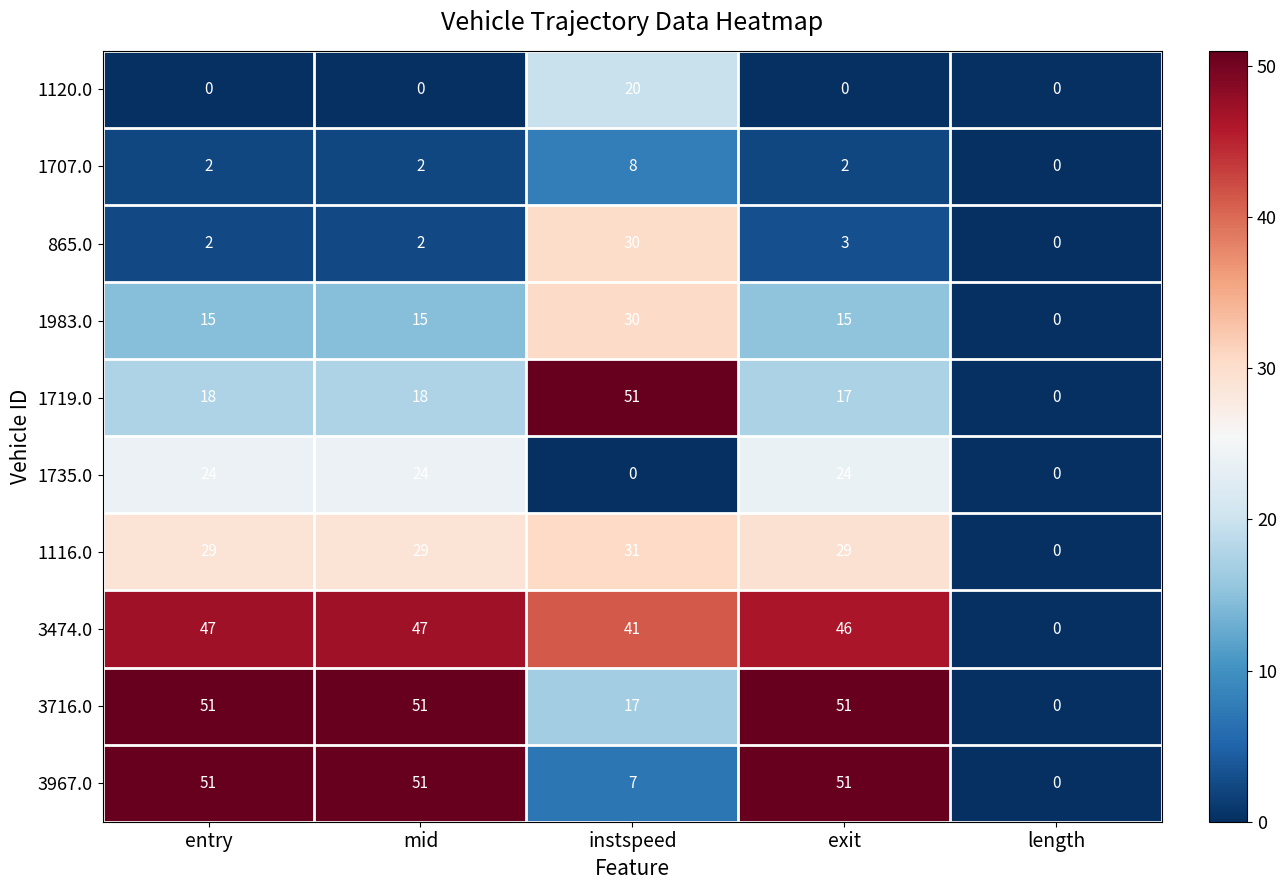

Which series changed the most between entry and instspeed?

3967.0